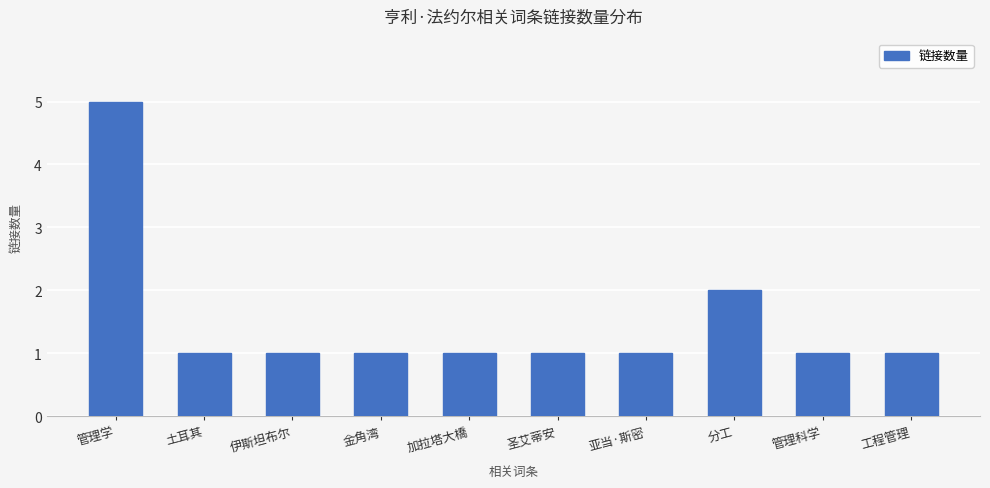

The chart shows a value of 1 at 分工. True or false?

False